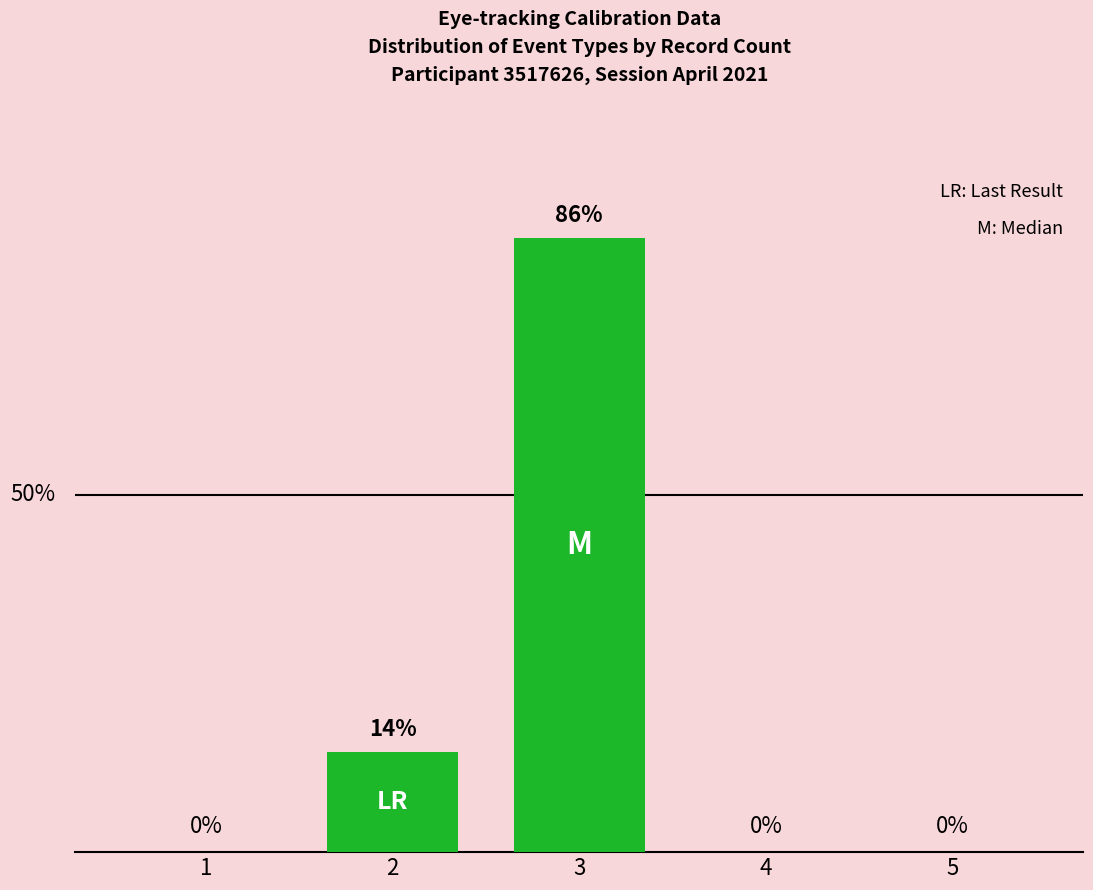

Count the number of data series in this chart.

1